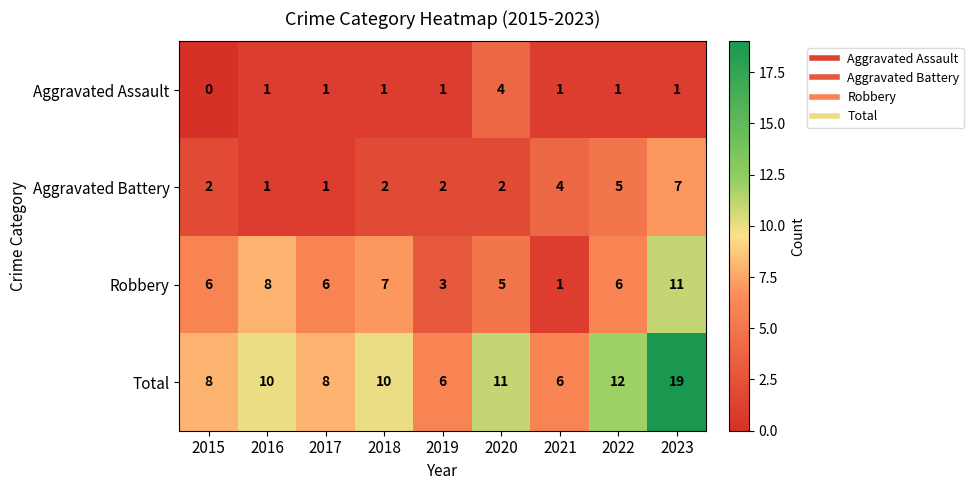

What is the sum of the Aggravated Battery values at 2016 and 2020?

3